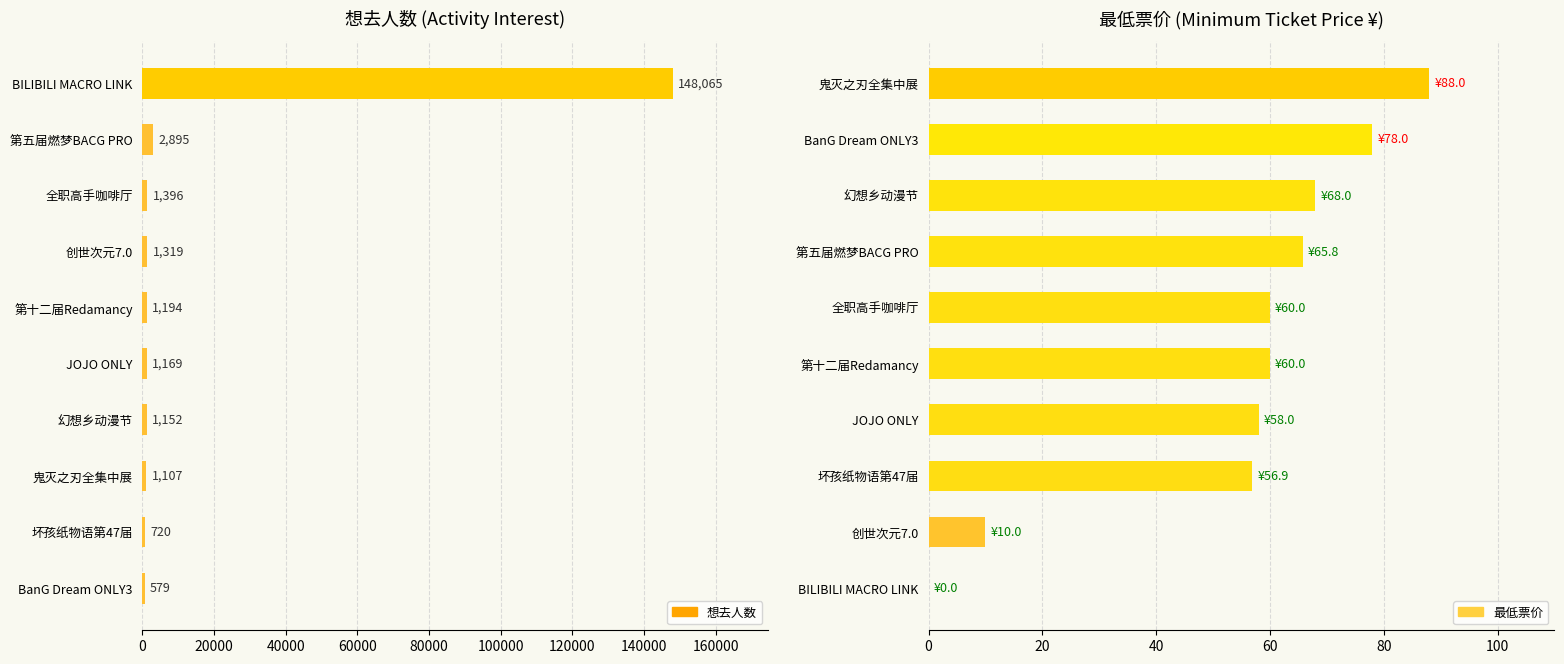

Which series has the largest total across all categories?

想去人数